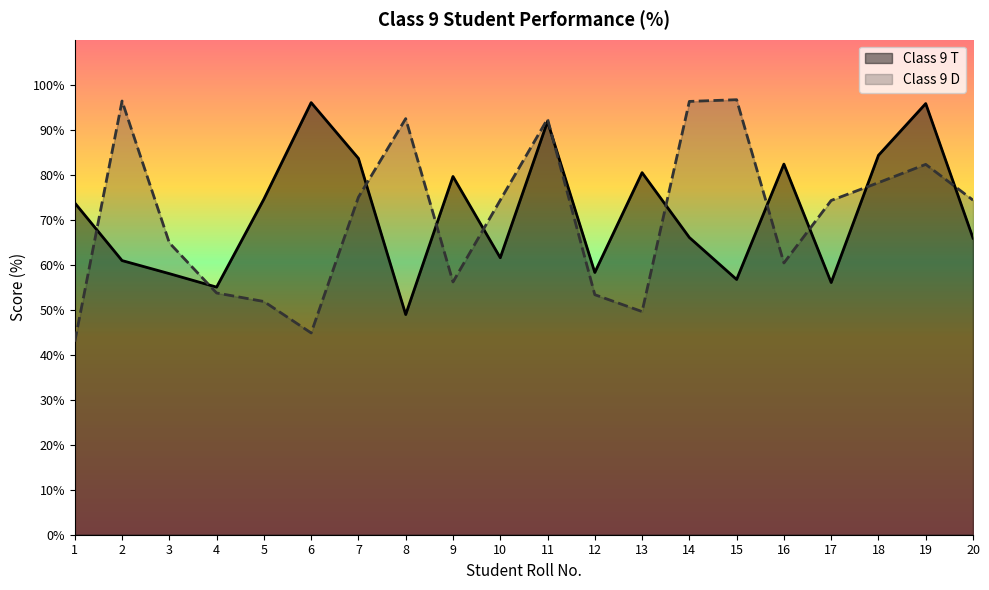

Is it true that Class 9 D equals 49.6 at 13?

True